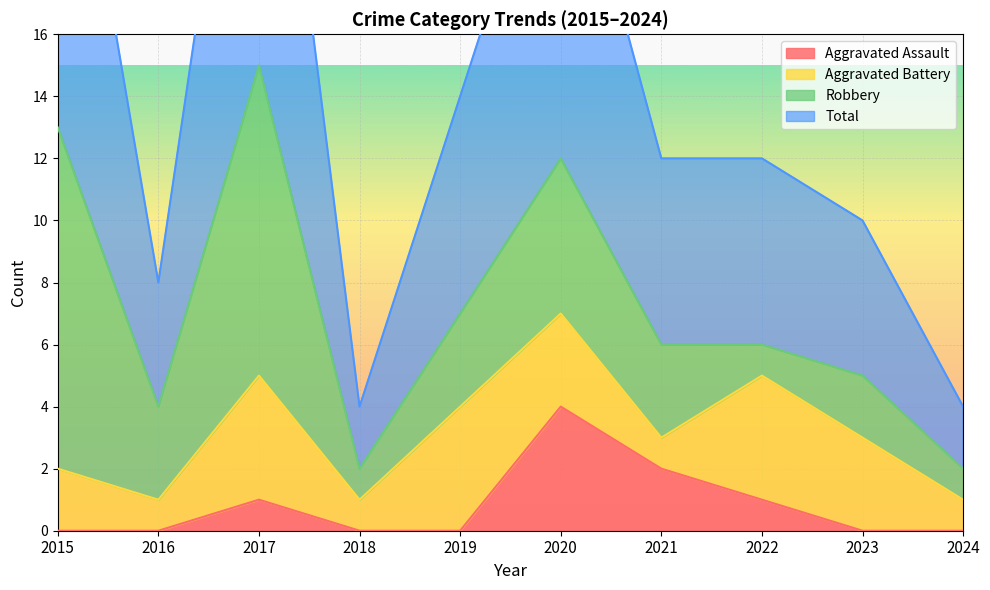

At which label does Aggravated Assault reach its minimum?

2015